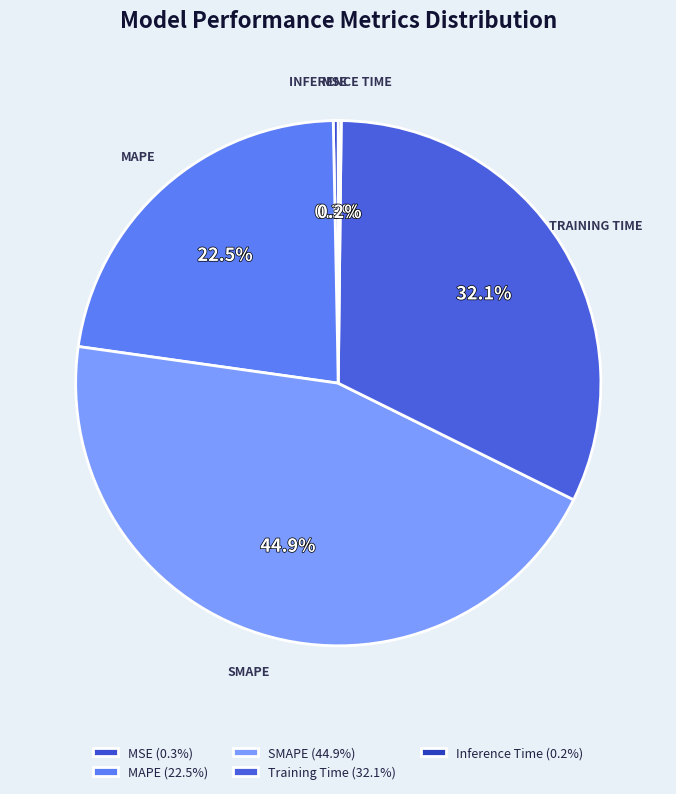

To the nearest percent, what portion does SMAPE represent?

45%